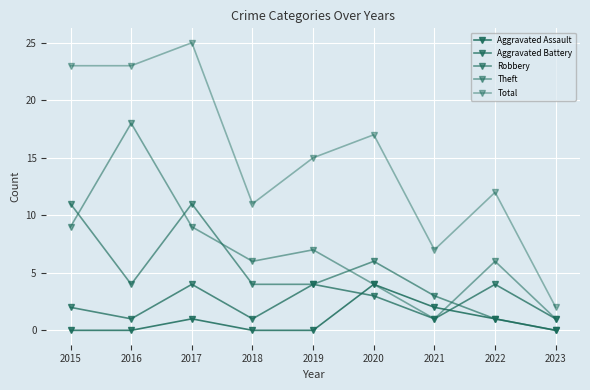

Reading right to left, list all the values displayed in this chart.

Aggravated Assault: 0	1	2	4	0	0	1	0	0
Aggravated Battery: 1	4	1	3	4	1	4	1	2
Robbery: 0	1	3	6	4	4	11	4	11
Theft: 1	6	1	4	7	6	9	18	9
Total: 2	12	7	17	15	11	25	23	23